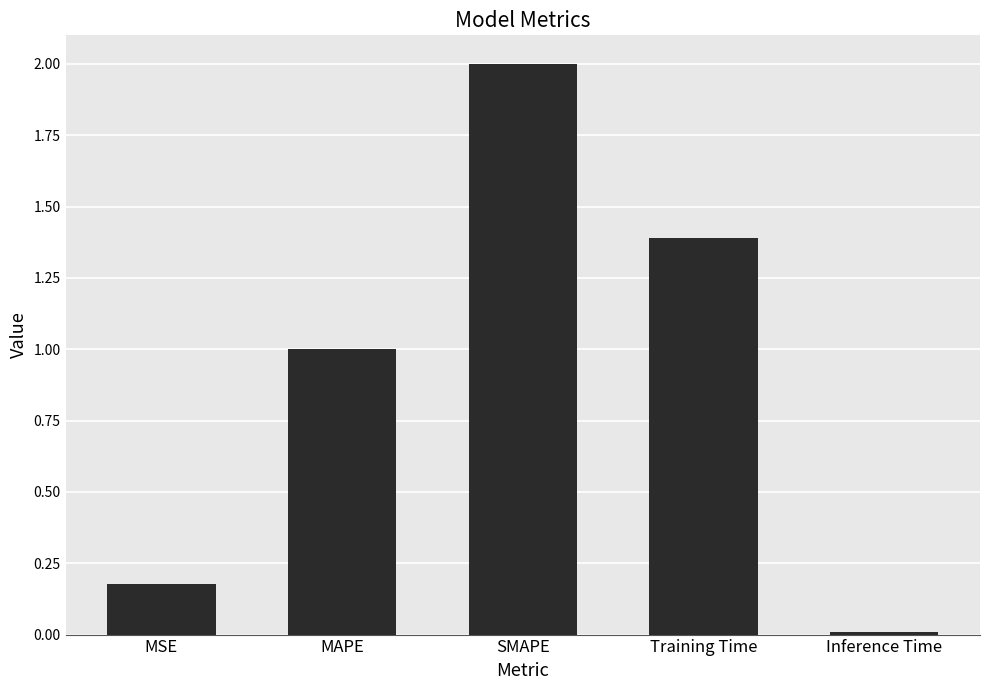

At which label is the value closest to 1?

MAPE